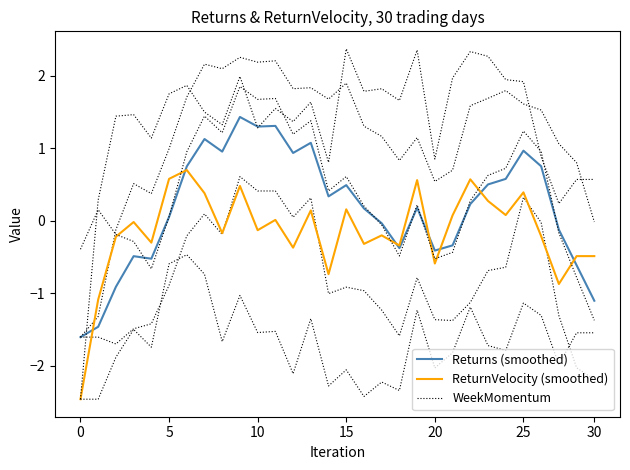

The ReturnVelocity (smoothed) series shows 0.1 at 21. True or false?

True